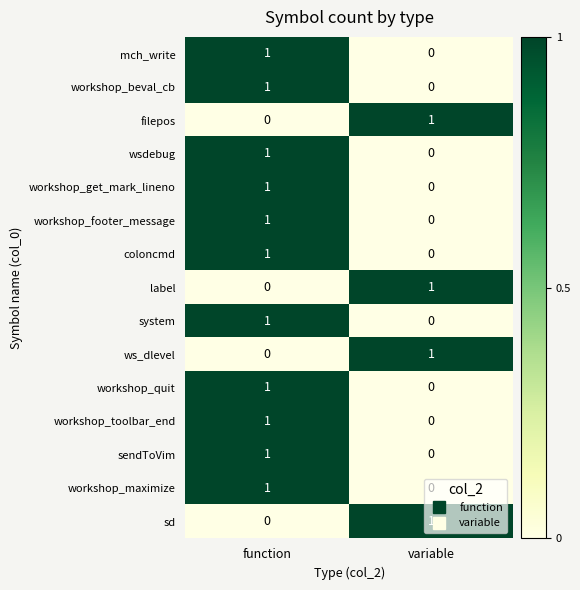

How many values in the workshop_footer_message series are below 1?

1